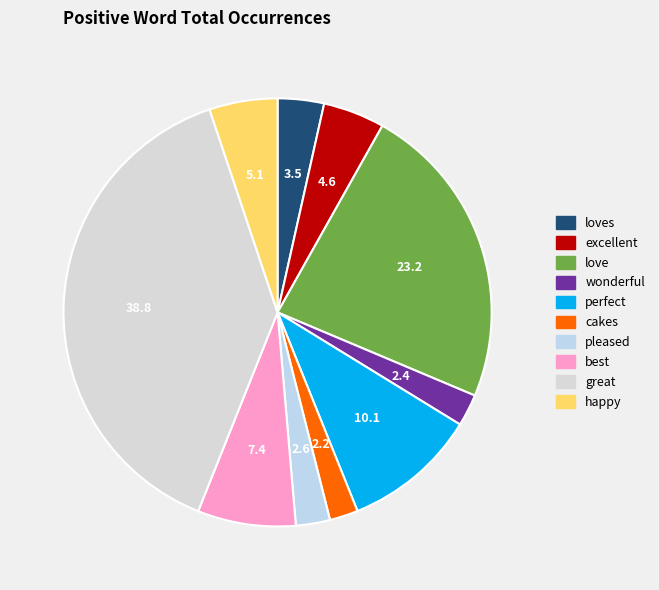

To the nearest percent, what is the combined percentage of best and great?

46%